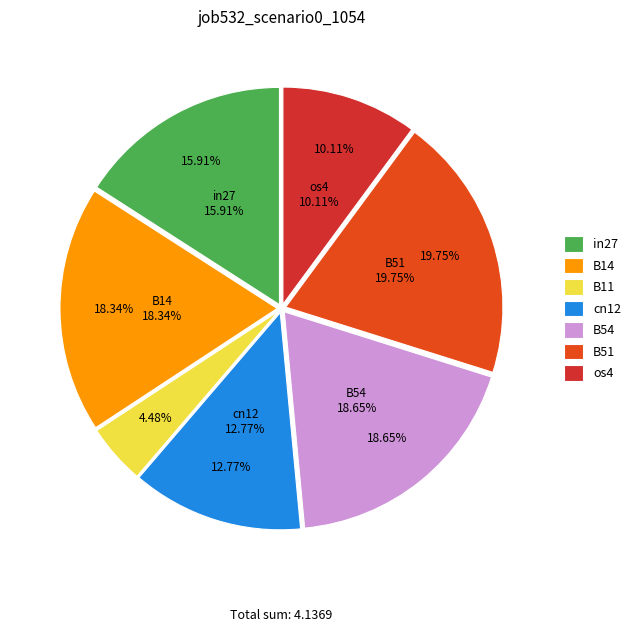

Is there any slice that represents more than half of the pie?

No